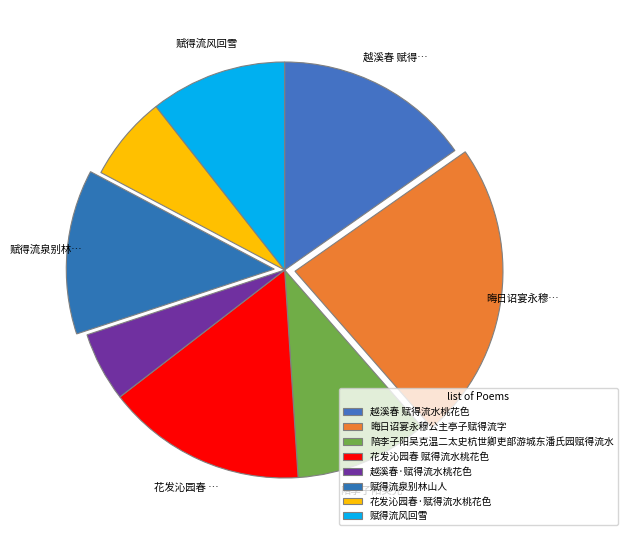

To the nearest percent, what is the difference between the largest and smallest slice percentages?

18%